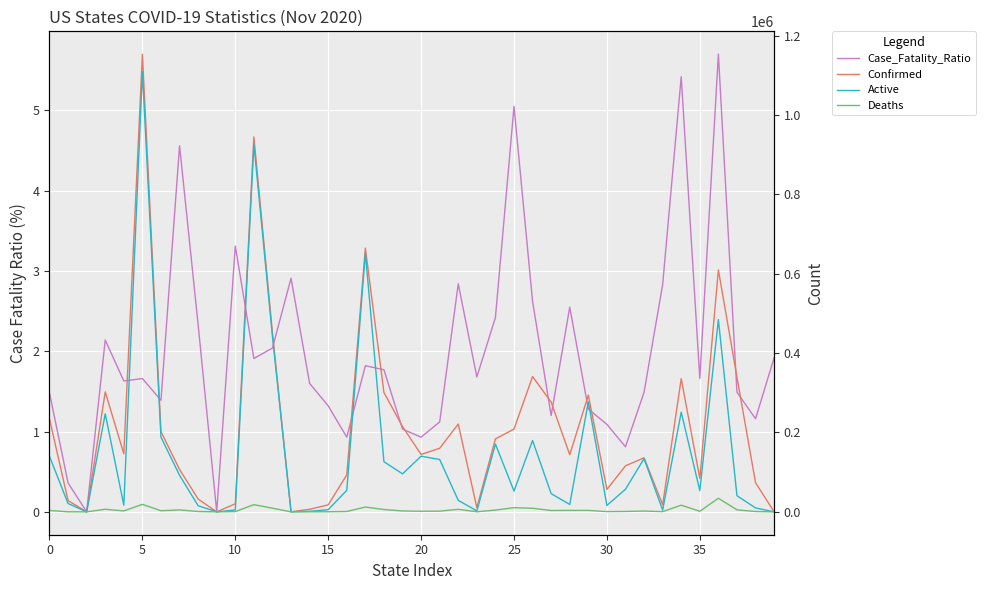

Reading right to left, what are all the values shown in this chart?

Case_Fatality_Ratio: 1.9	1.2	1.5	5.7	1.7	5.4	2.8	1.5	0.8	1.1	1.3	2.5	1.2	2.6	5.0	2.4	1.7	2.8	1.1	0.9	1.0	1.8	1.8	0.9	1.3	1.6	2.9	2.0	1.9	3.3	0.0	2.3	4.6	1.4	1.7	1.6	2.1	0.0	0.4	1.5
Confirmed: 104.0	73397.0	339194.0	609797.0	84148.0	335675.0	17861.0	136227.0	115921.0	56381.0	294194.0	143879.0	276500.0	340964.0	208623.0	183797.0	10544.0	221160.0	160232.0	144632.0	214792.0	300913.0	664620.0	93090.0	17596.0	6452.0	103.0	451056.0	944745.0	20290.0	49.0	32211.0	106740.0	202289.0	1153282.0	146190.0	302324.0	0.0	28296.0	234080.0
Active: 73.0	9848.0	40600.0	484474.0	53565.0	251266.0	4344.0	134204.0	56930.0	16317.0	277065.0	18566.0	45868.0	179757.0	52410.0	170838.0	2381.0	28916.0	131829.0	140255.0	95733.0	126370.0	652509.0	54199.0	5405.0	1503.0	100.0	441841.0	926660.0	4683.0	49.0	15386.0	92069.0	188278.0	1109466.0	16744.0	247053.0	0.0	21005.0	139919.0
Deaths: 2.0	852.0	5039.0	34177.0	1400.0	16772.0	512.0	2023.0	934.0	614.0	3609.0	3676.0	3321.0	8940.0	10531.0	4448.0	177.0	6284.0	1792.0	1459.0	2222.0	5860.0	12112.0	866.0	233.0	103.0	3.0	9215.0	18085.0	672.0	0.0	796.0	4871.0	2810.0	18819.0	2387.0	6464.0	0.0	105.0	3459.0